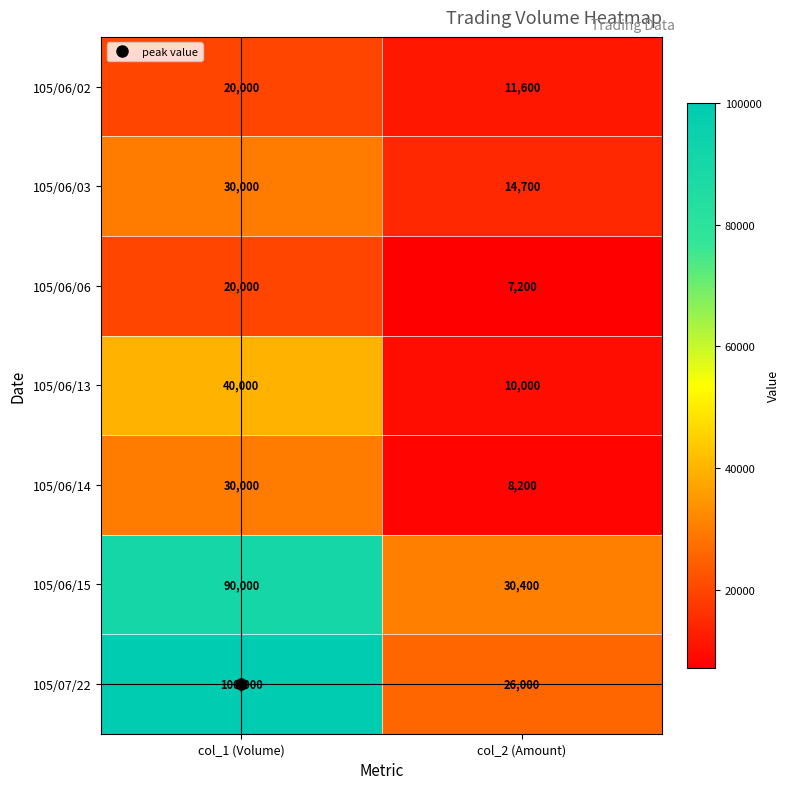

At which category is the sum across all series the highest?

col_1 (Volume)